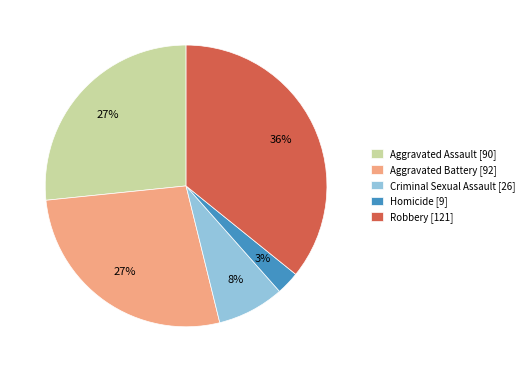

To the nearest percent, what is the difference between the largest and smallest slice percentages?

33%